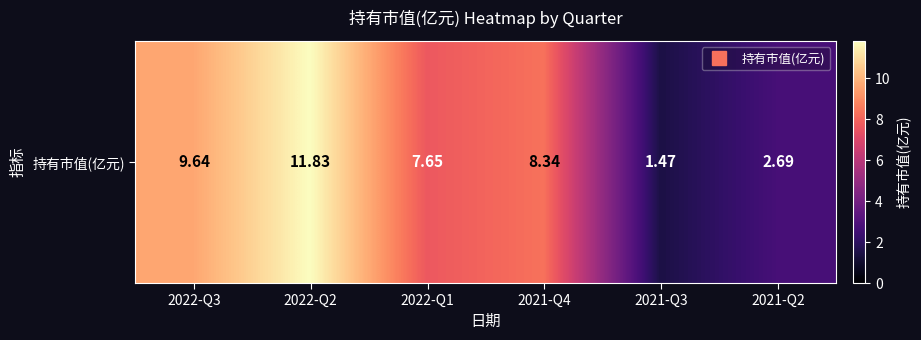

Is it true that the value at 2021-Q4 is 8.3?

True